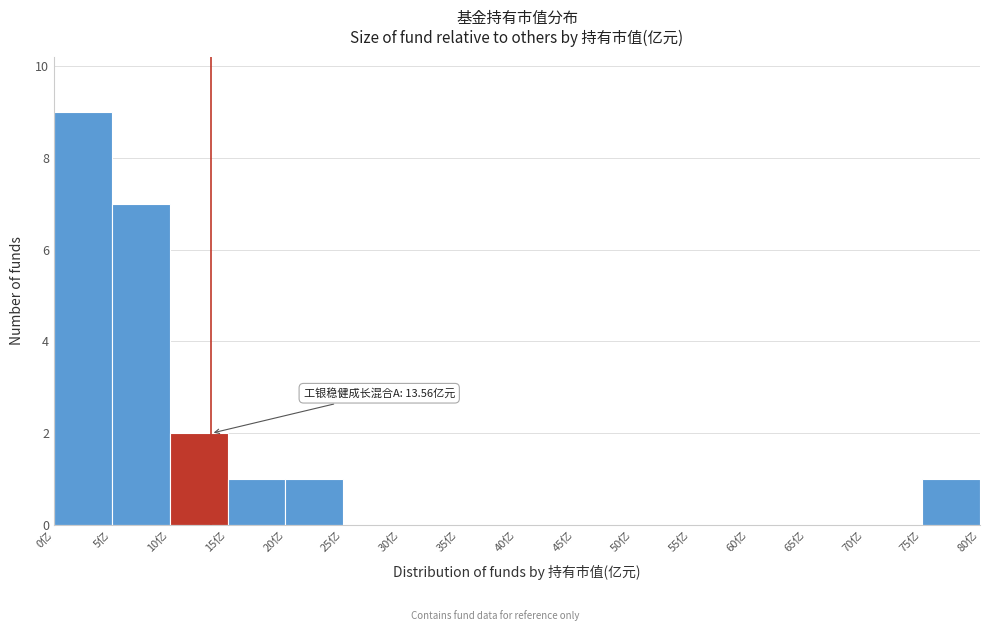

Which range on the x-axis has the tallest bar?

0 to 5